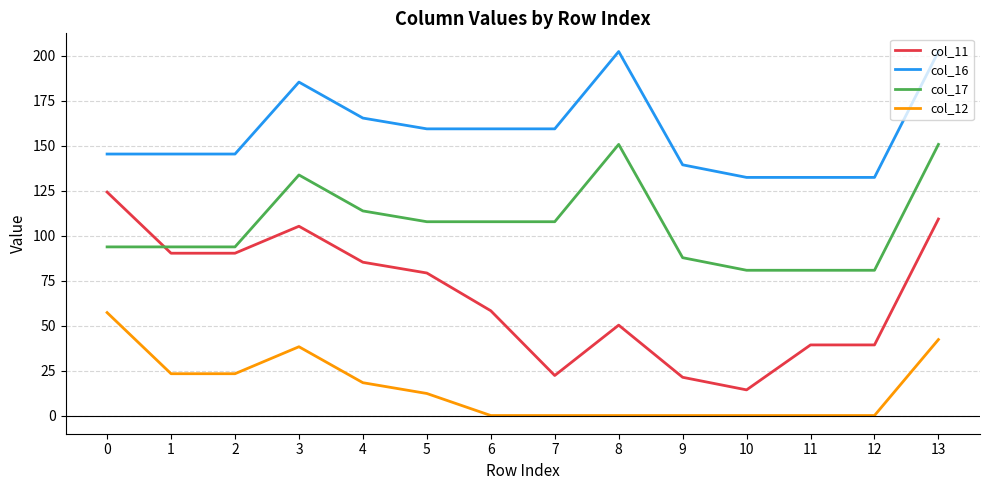

True or false: col_16 and col_12 cross at least once.

False